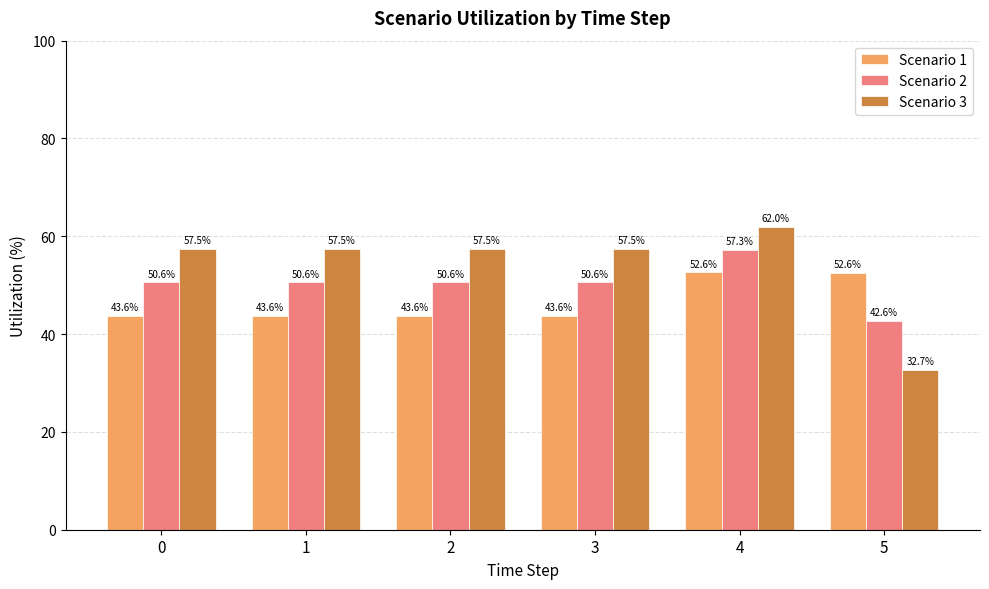

What are all the series names shown in the legend?

Scenario 1, Scenario 2, Scenario 3